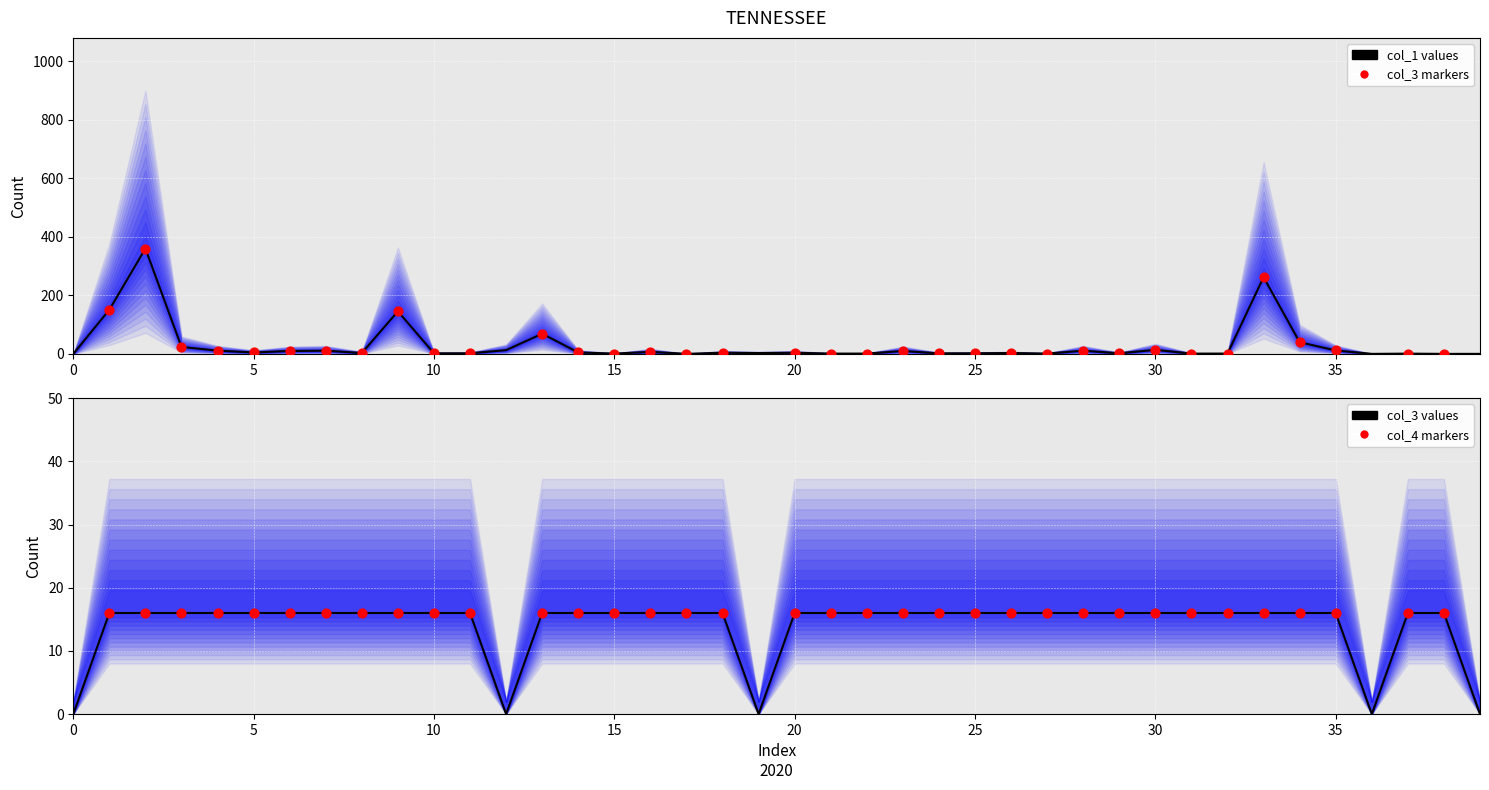

Is the value of col_3 at 35 greater than the value of col_1 at 11?

Yes